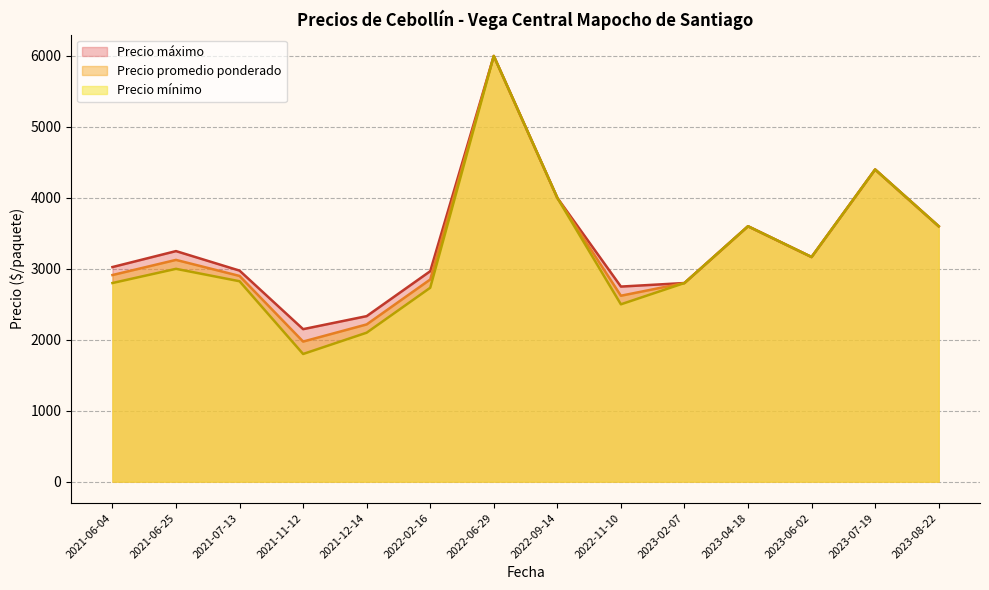

Between 2022-06-29 and 2023-02-07, which is larger?

2022-06-29